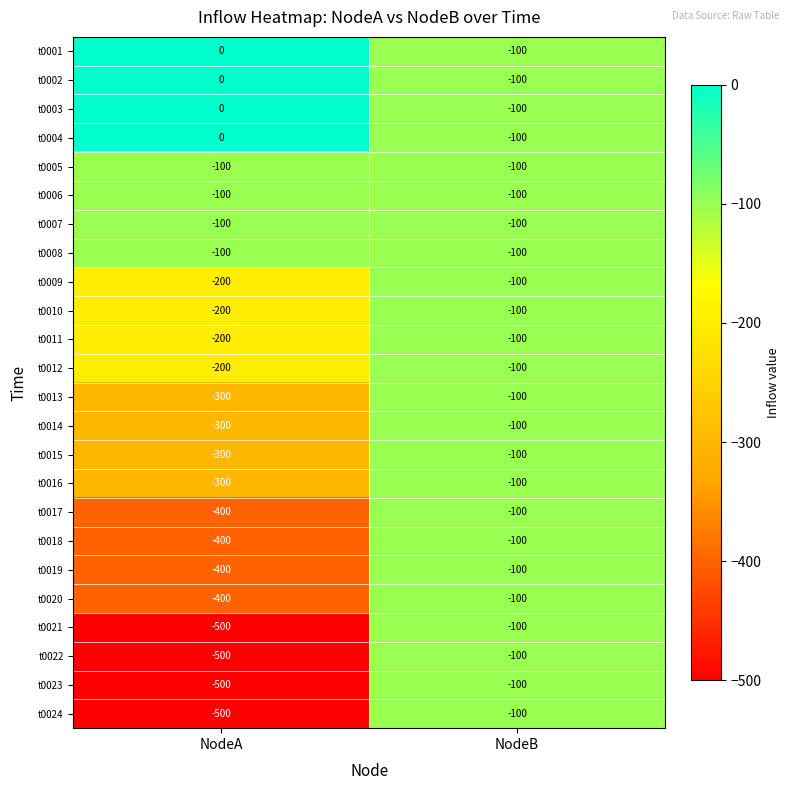

What is the total value across all series at NodeB?

-2400